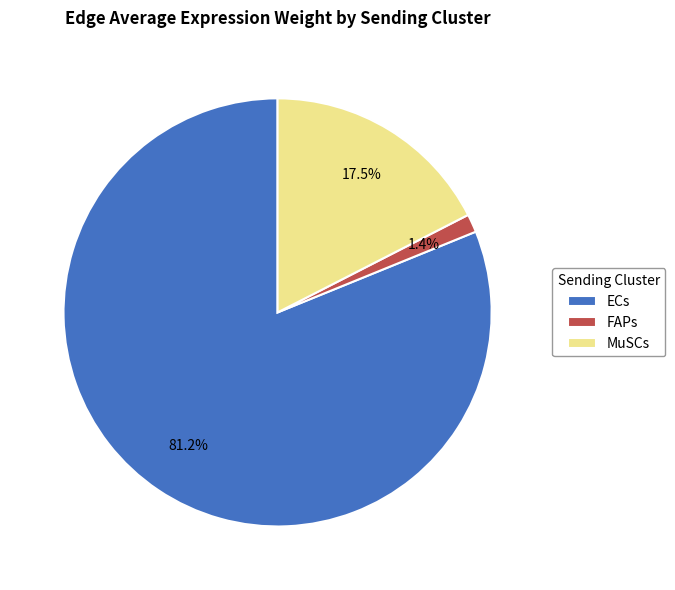

Which slice is the largest?

ECs